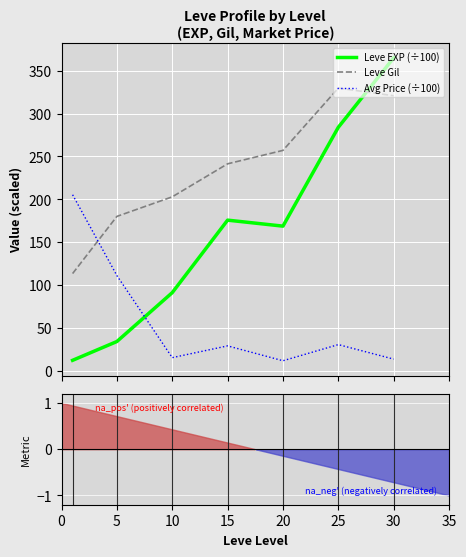

Which category has the lowest value across all series?

20